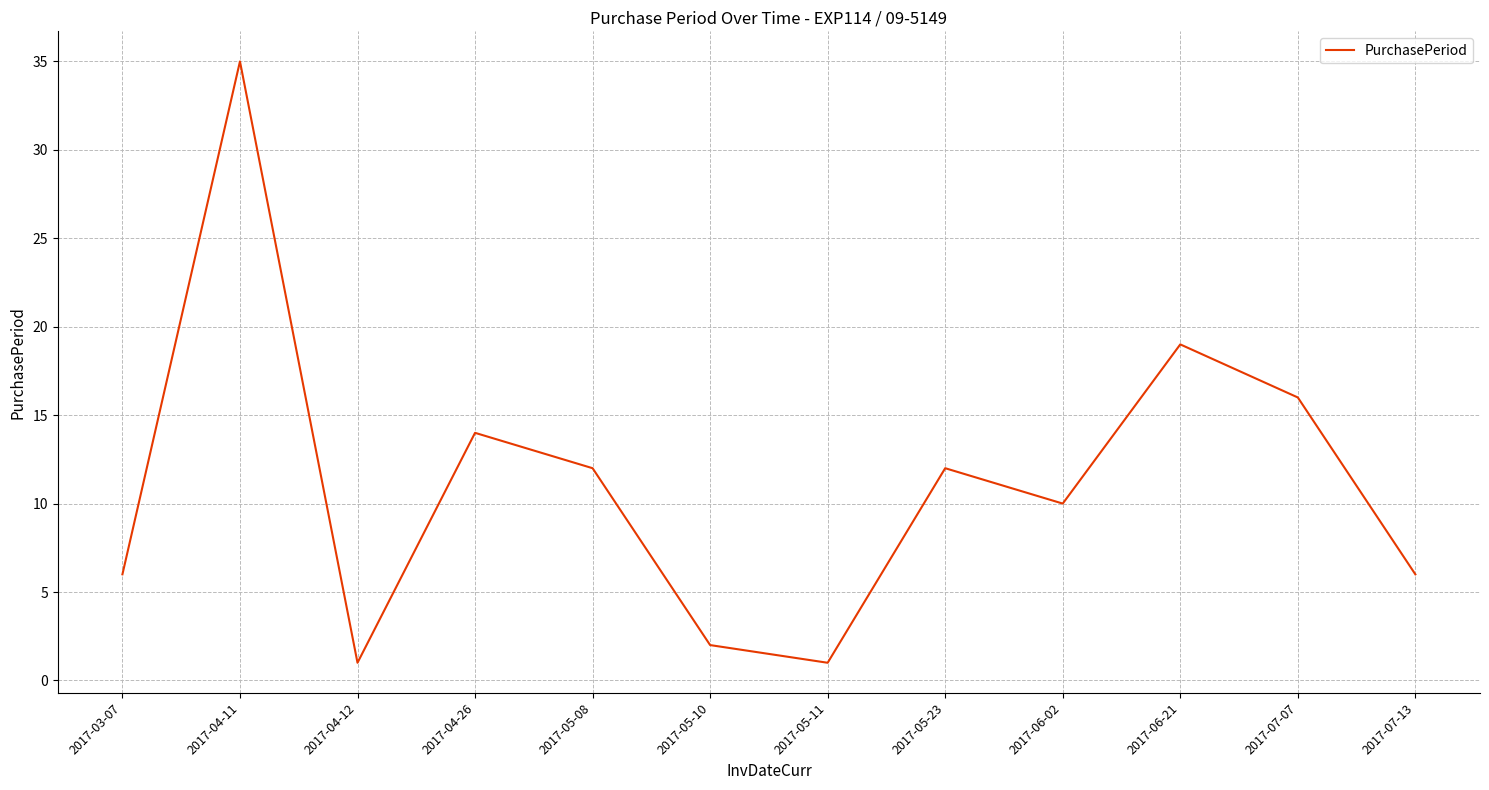

Is it true that the value at 2017-04-11 is 61?

False